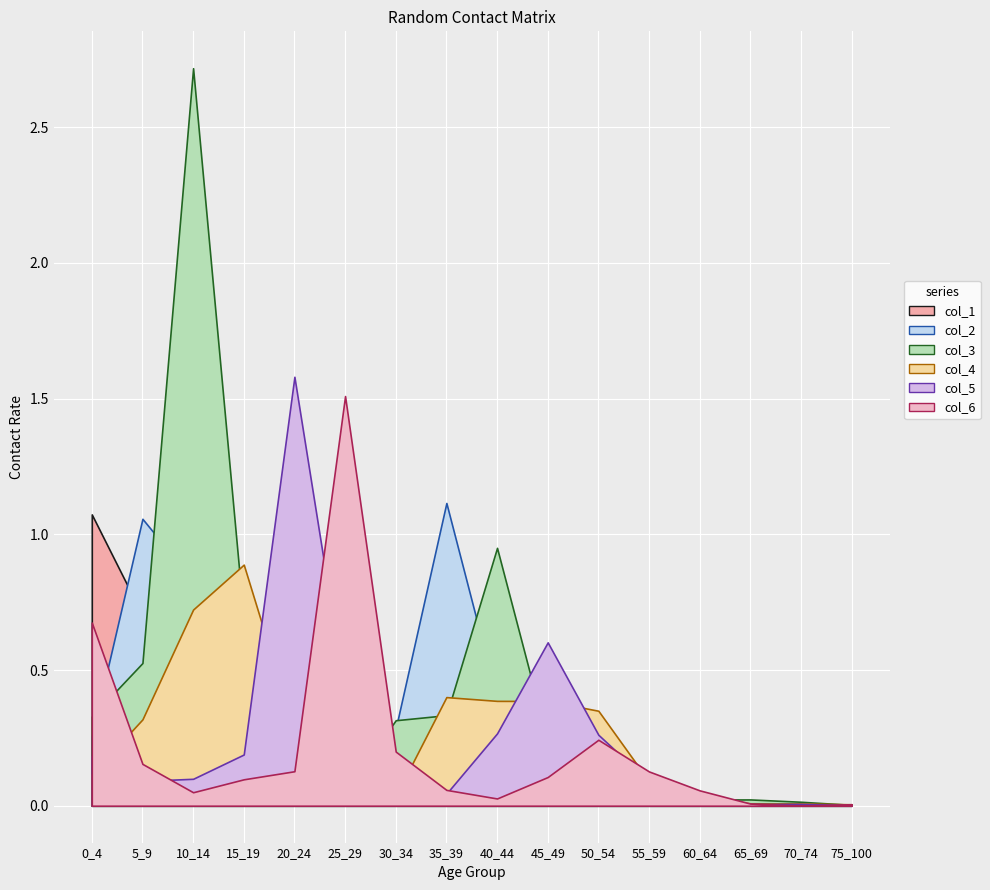

What is the value of the col_1 point at the 4th from the left?

0.2